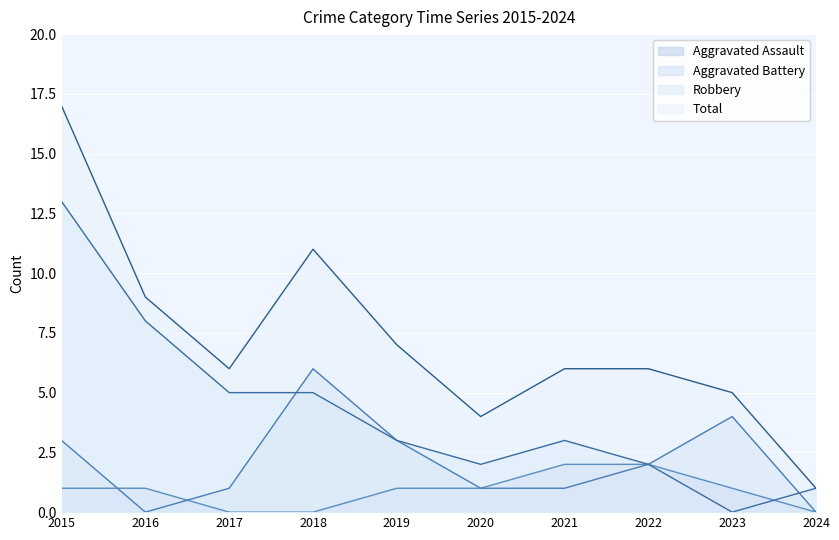

What is the spread (max minus min) of values at 2017?

6